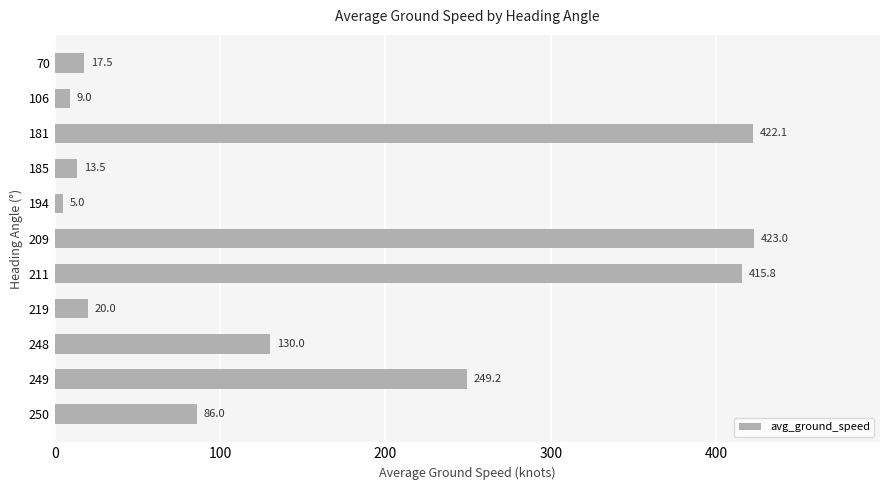

Is it true that the value at 249 is 140.6?

False